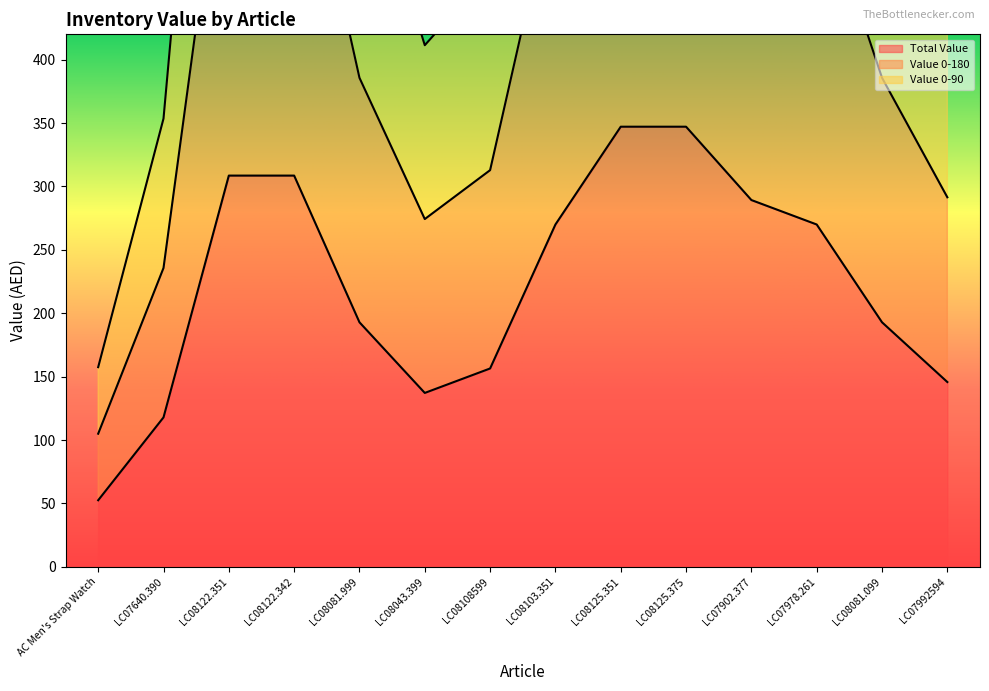

The Value 0-90 series shows 411.4 at LC08043.399. True or false?

True